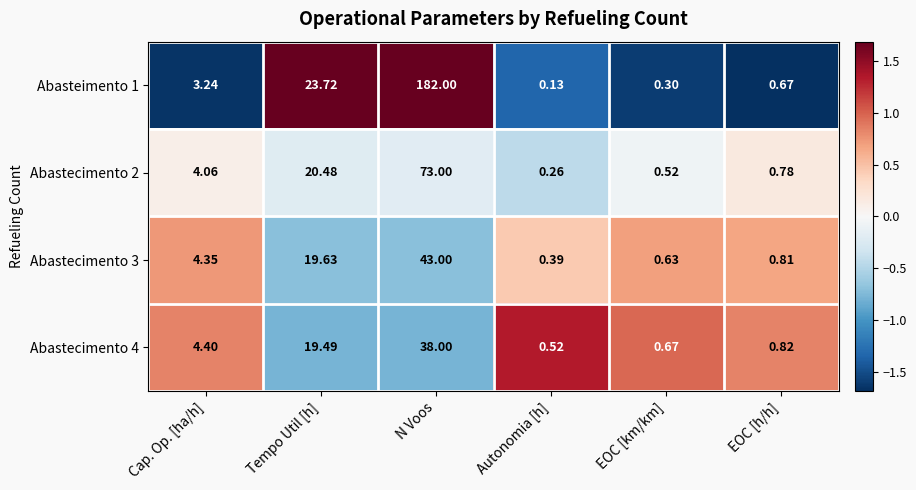

What is the difference between the highest and lowest values at Cap. Op. [ha/h]?

1.2